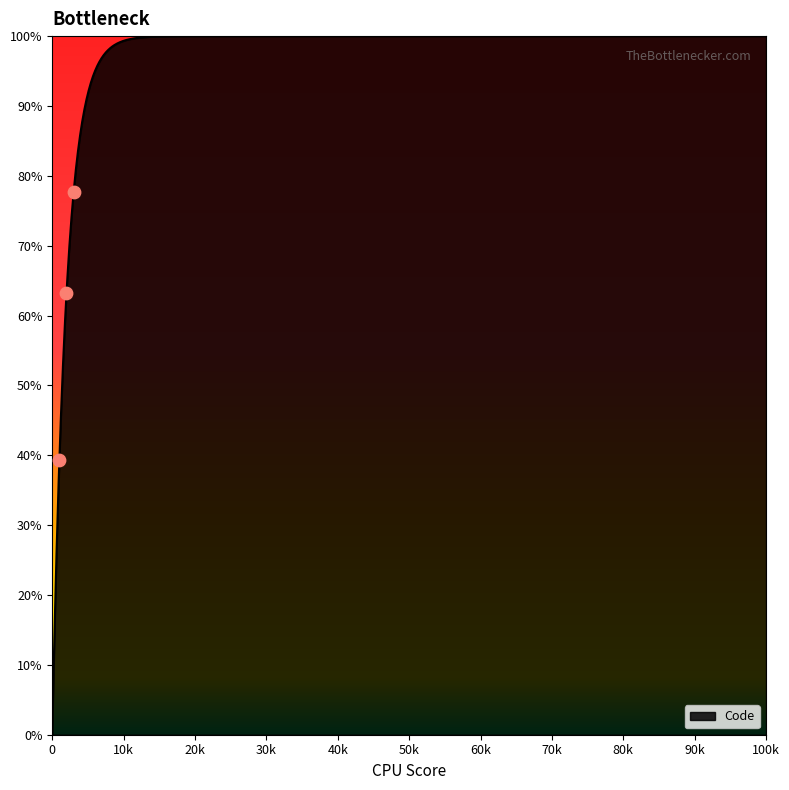

What is the maximum value for Code?

100.0